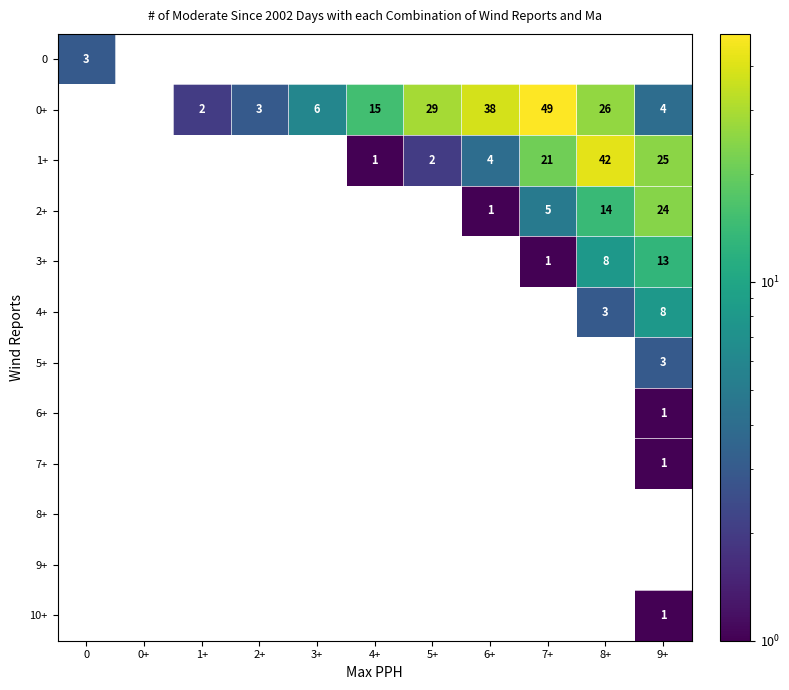

Is the value of 0+ at 6+ greater than the value of 1+ at 8+?

No